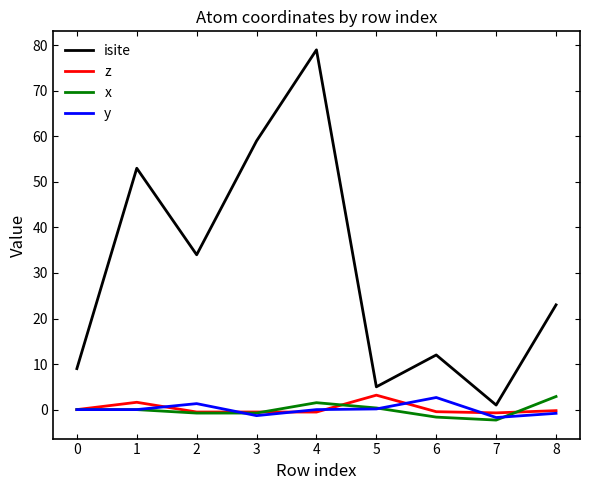

What is the difference between the maximum and minimum values in the isite series?

78.0